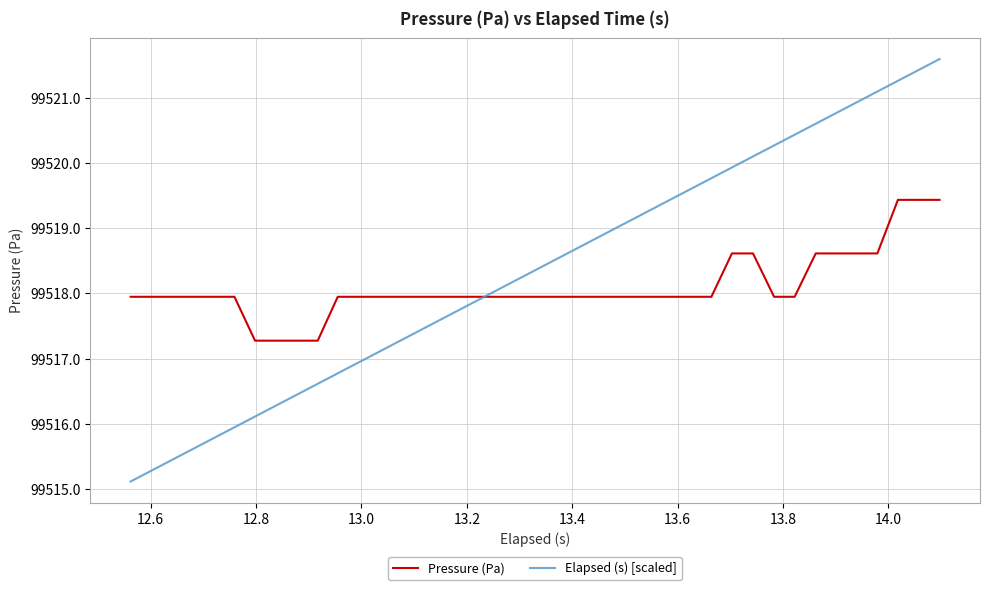

What is the lowest value of the Elapsed (s) [scaled] series?

99515.1